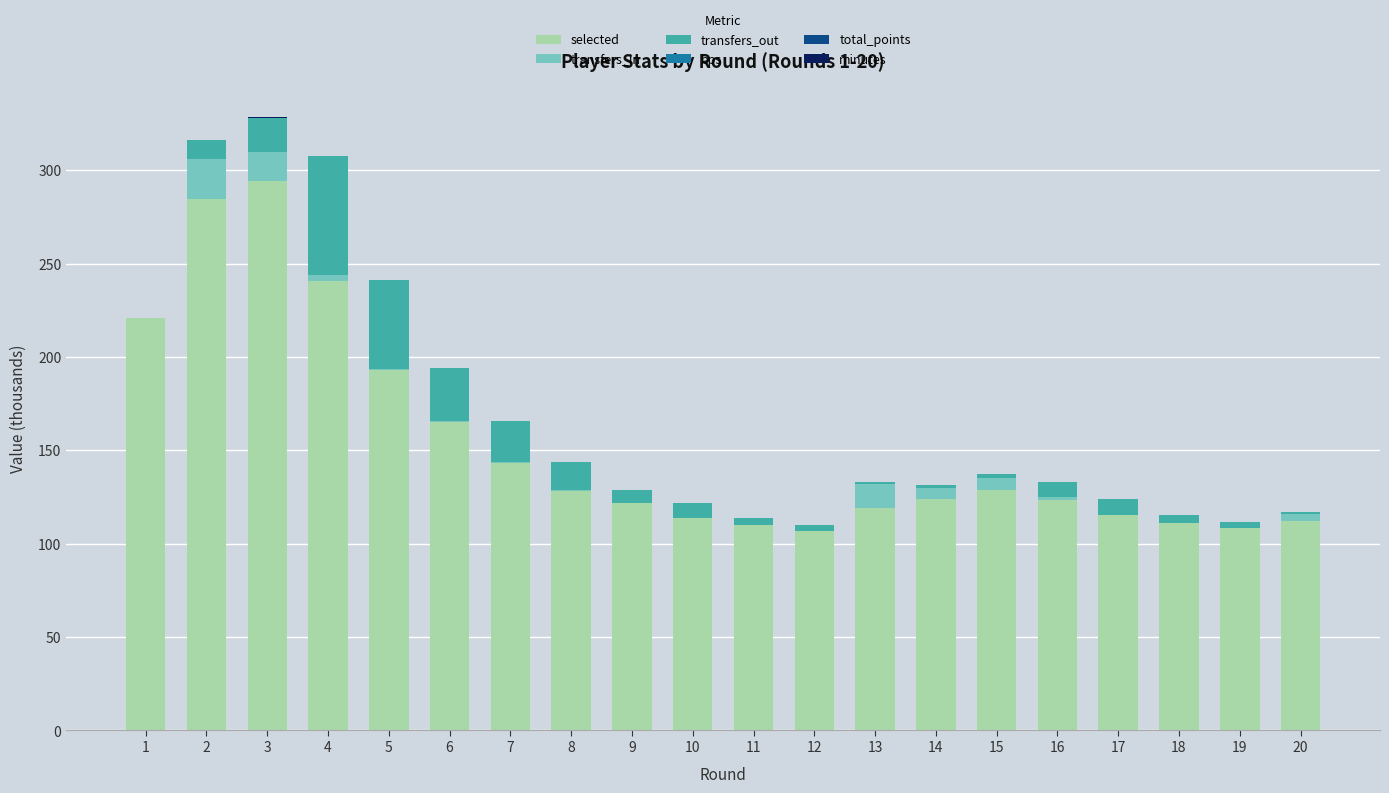

The selected series shows 119.2 at 13. True or false?

True